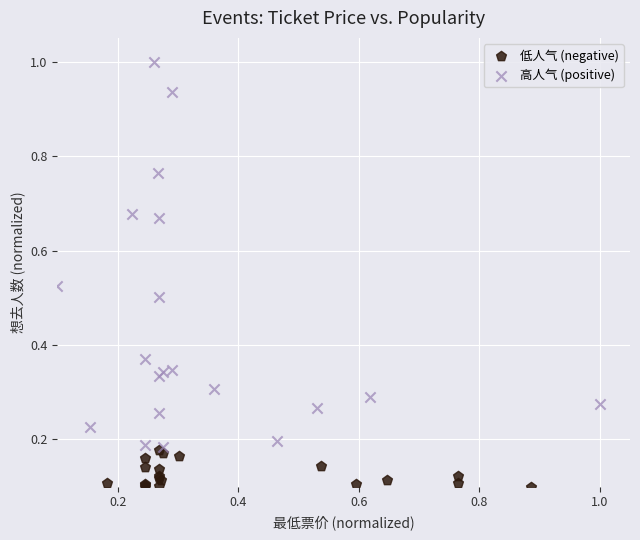

What are all the series names shown in the legend?

低人气 (negative), 高人气 (positive)